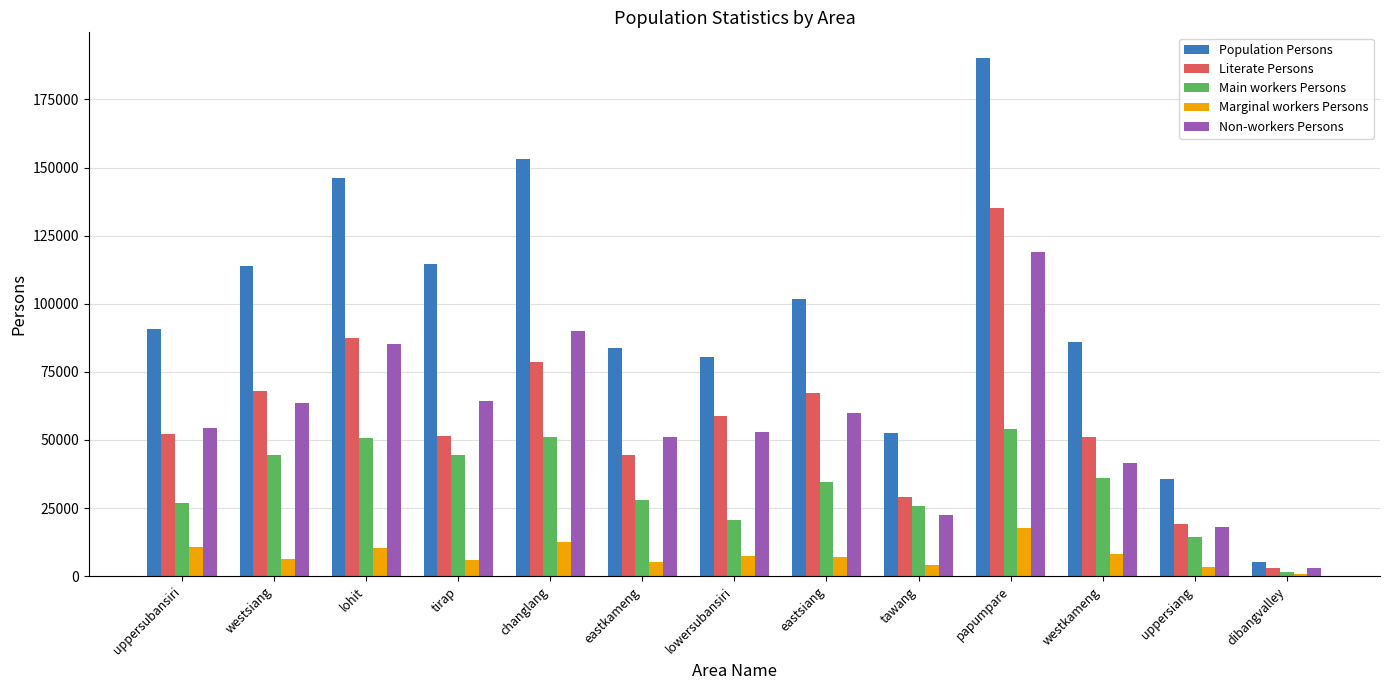

What is the difference between the maximum and second lowest values in the Non-workers Persons series?

100924